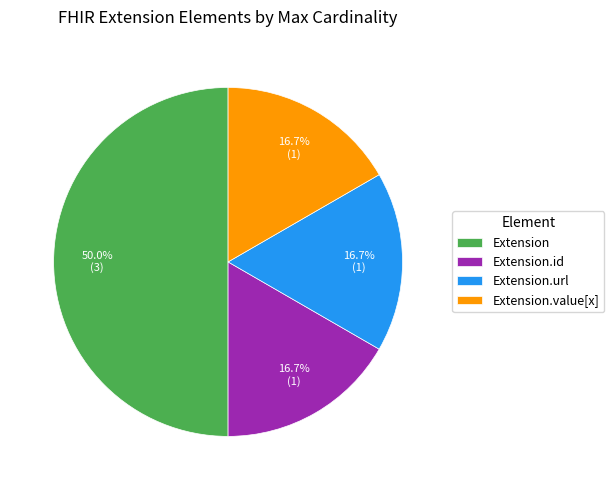

What is the ratio of the value at Extension.value[x] to the value at Extension.url?

1.0